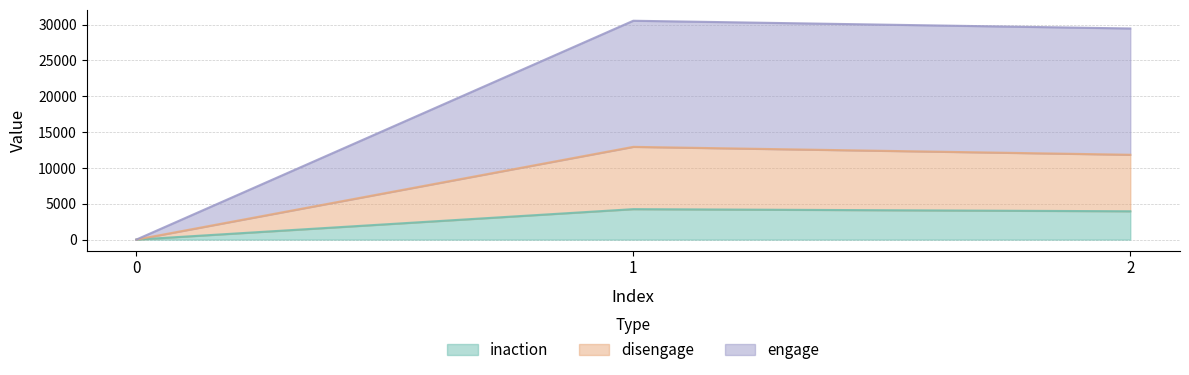

The disengage series shows 11838 at 2. True or false?

True